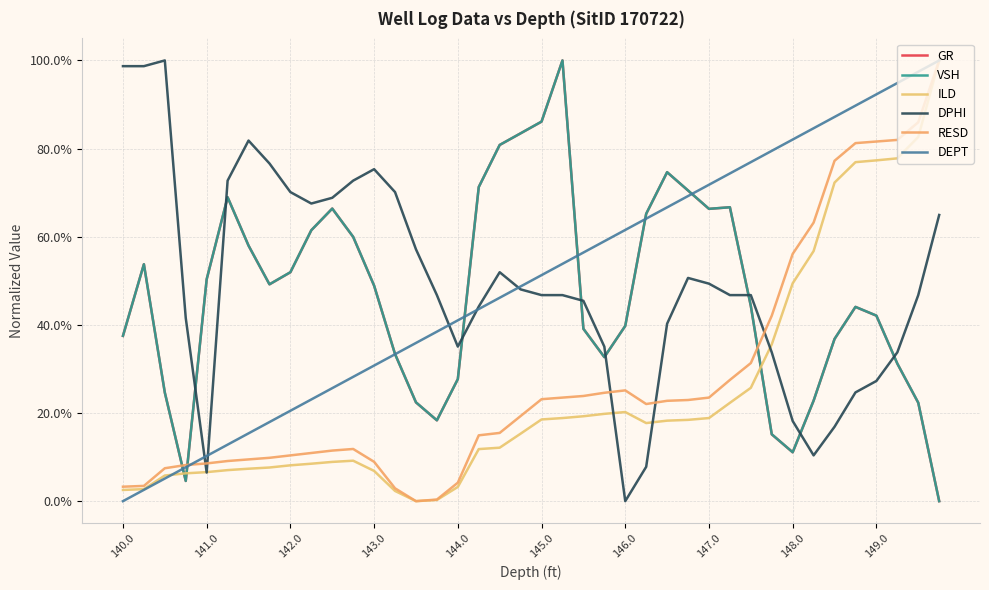

What is the maximum value for GR?

1.0